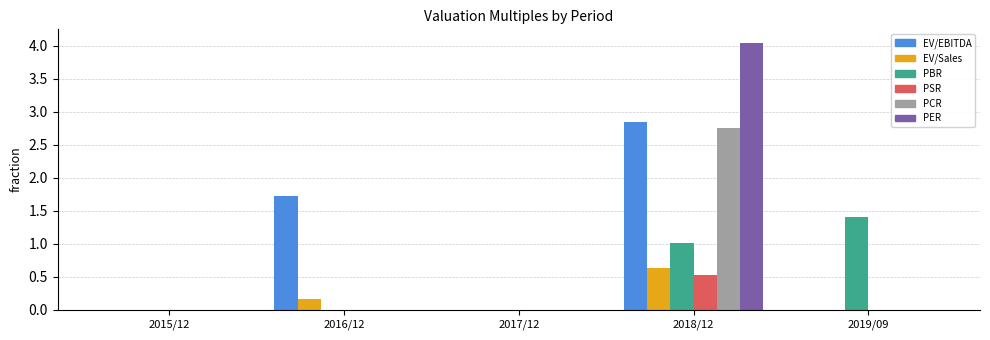

The value of PSR at 2015/12 is 0.0. True or false?

True